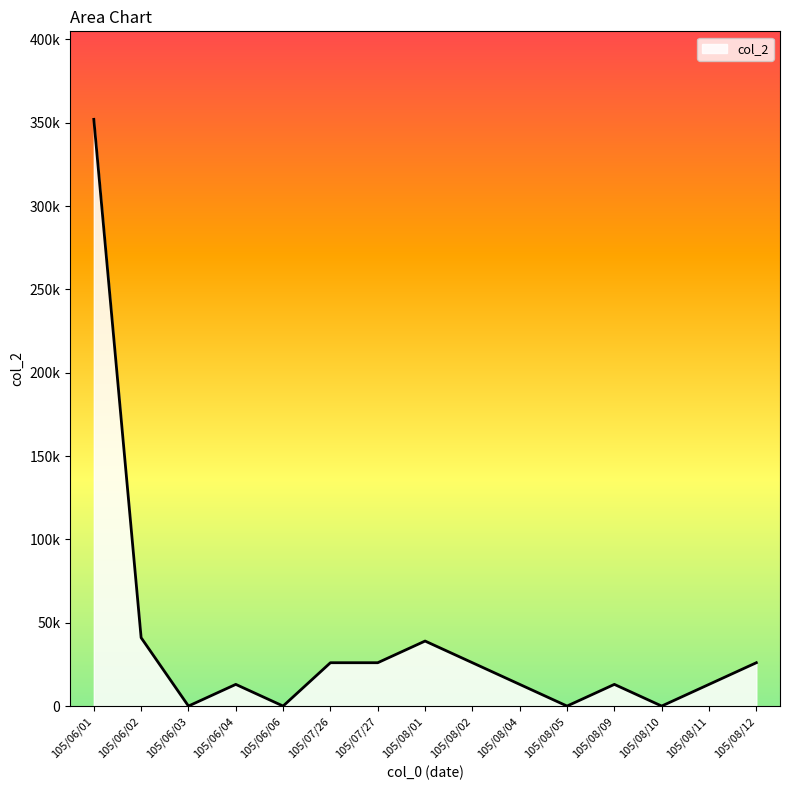

What is the change in value from 105/07/26 to 105/08/09?

-13000